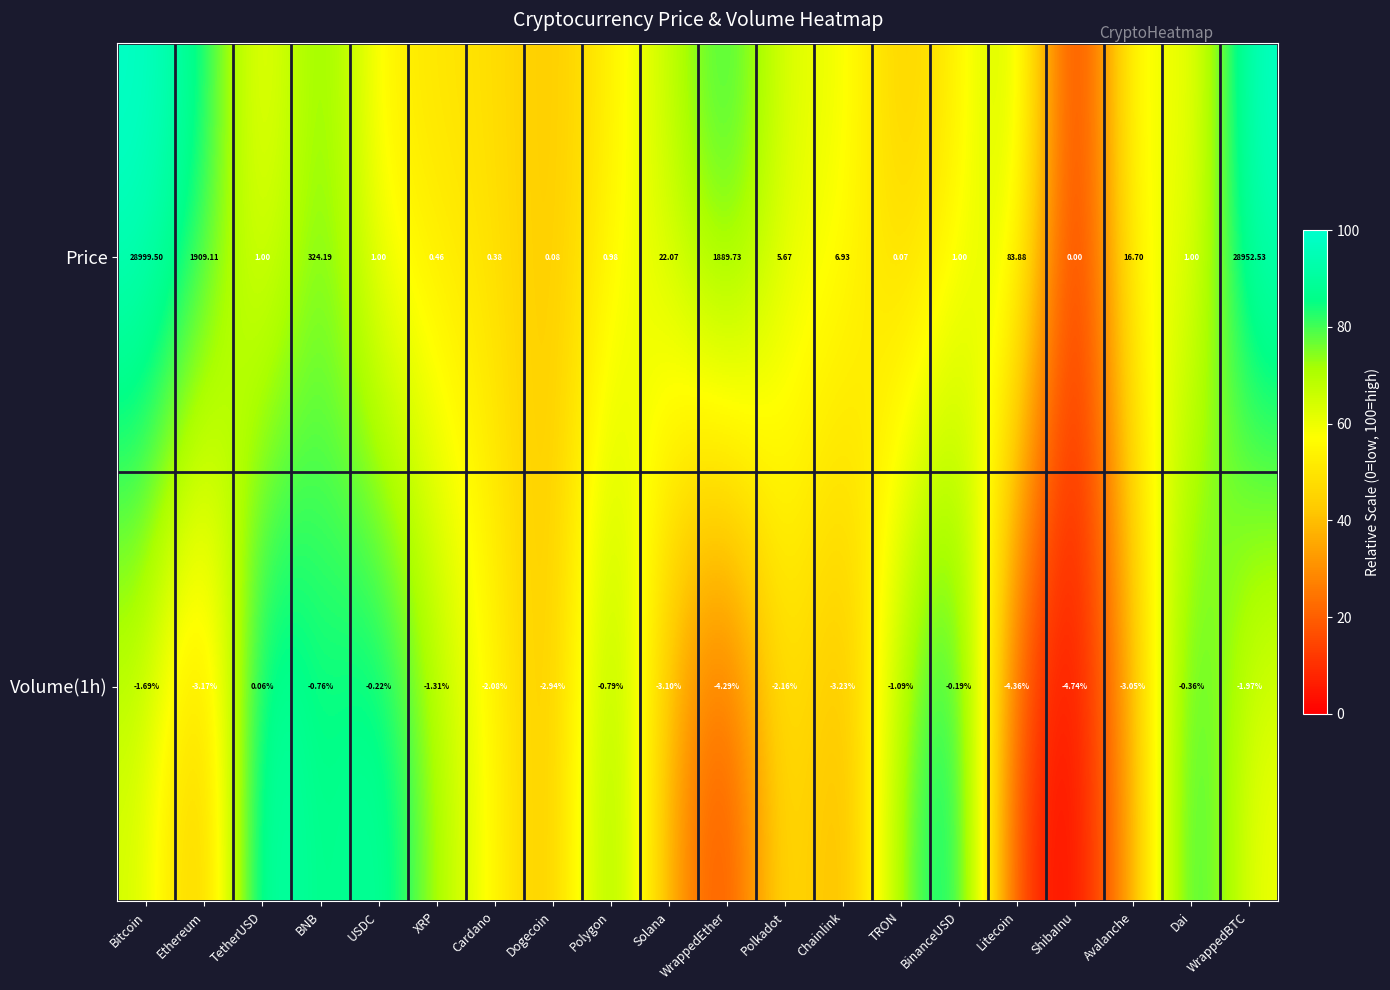

Which series has the largest total across all categories?

Price